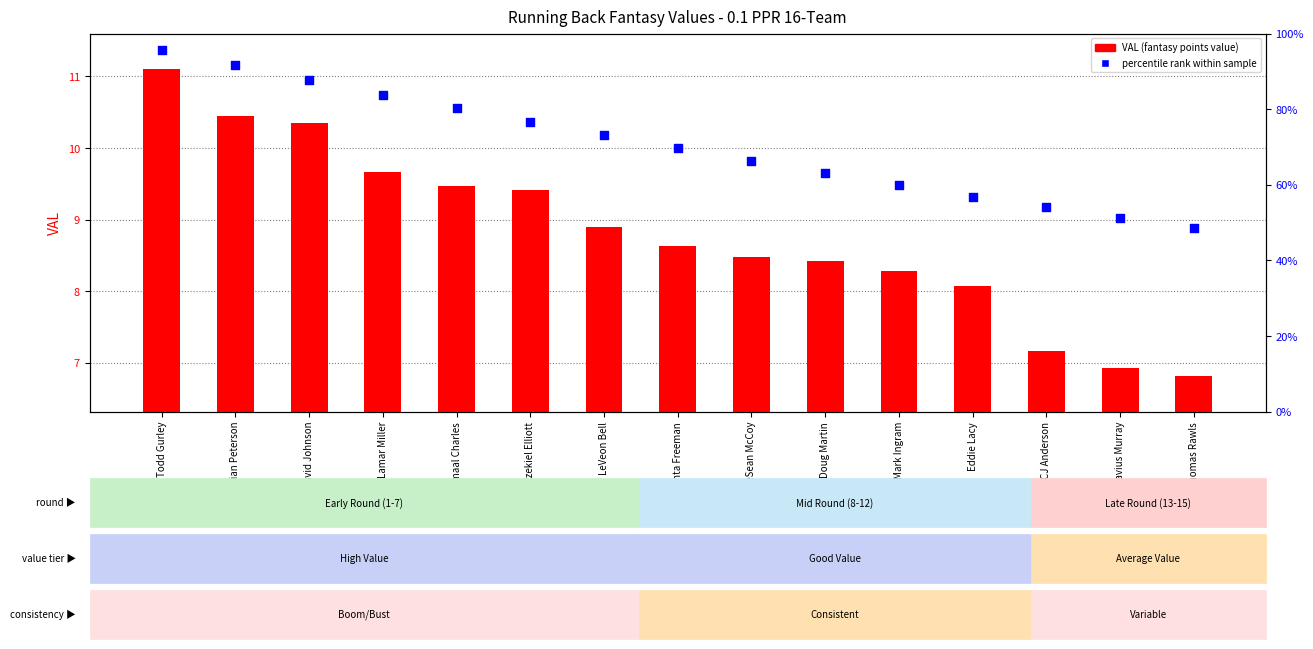

Which series reaches the minimum Y coordinate?

VAL